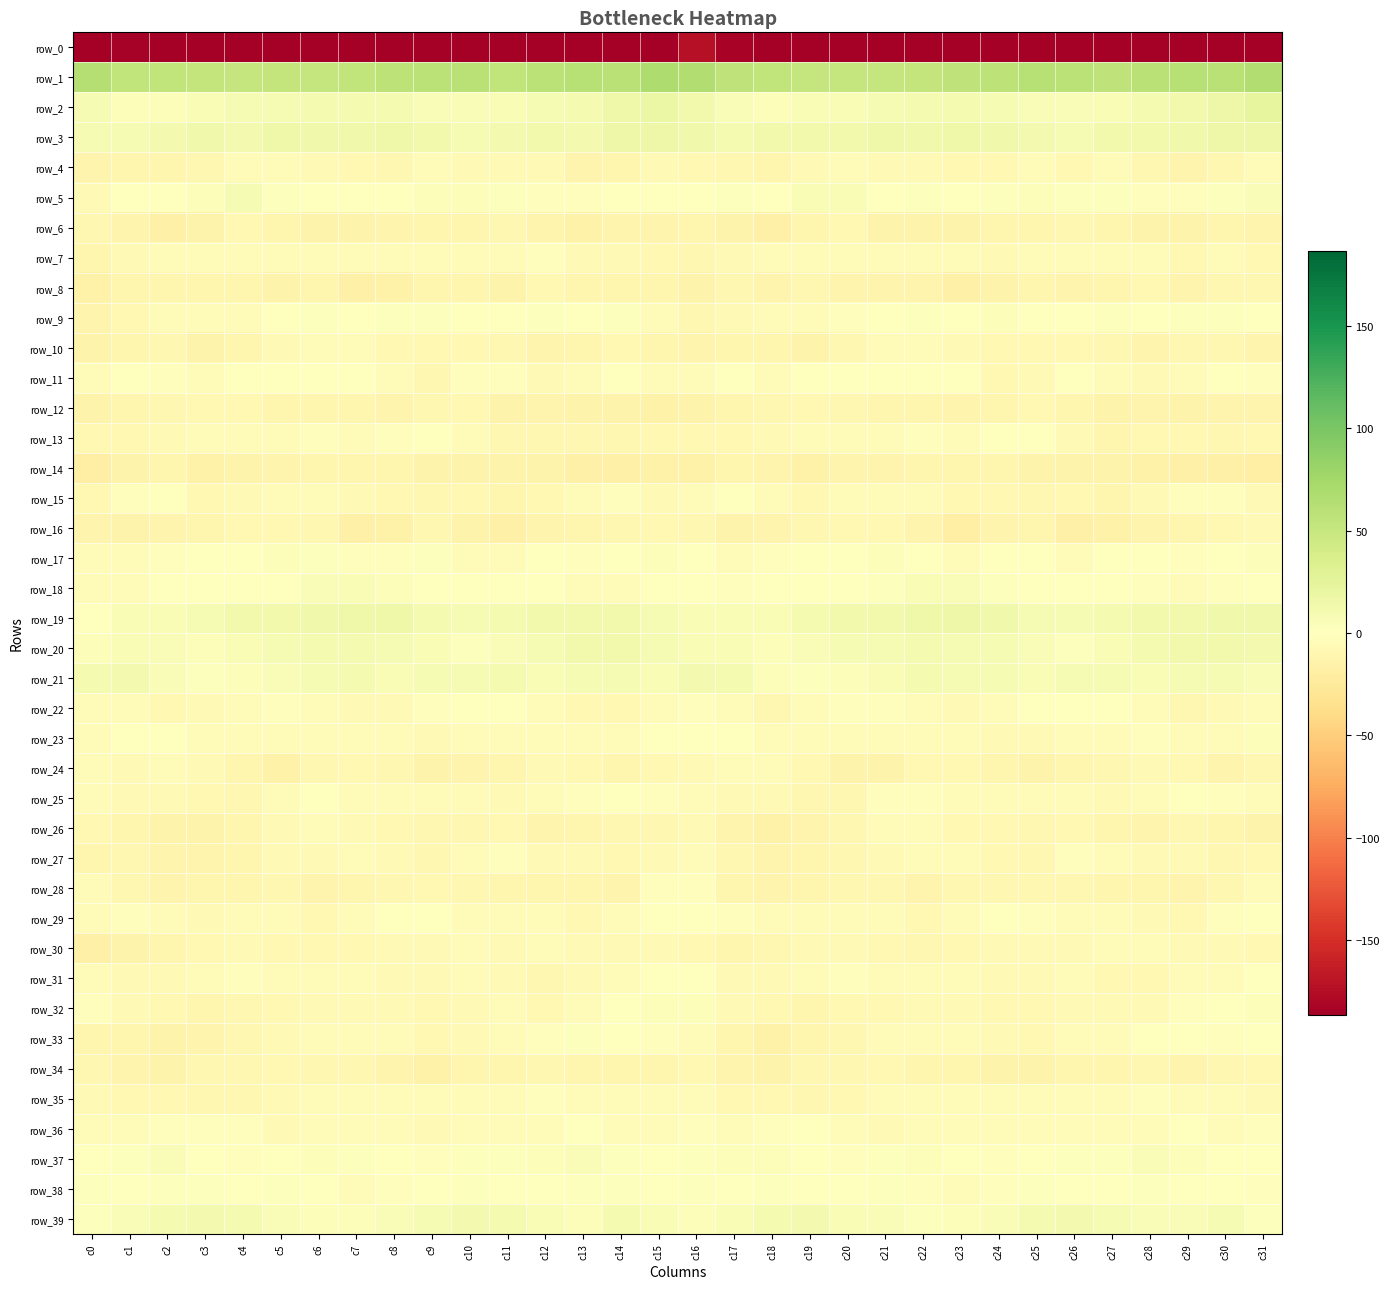

What is the average value of the row_12 series?

-11.4